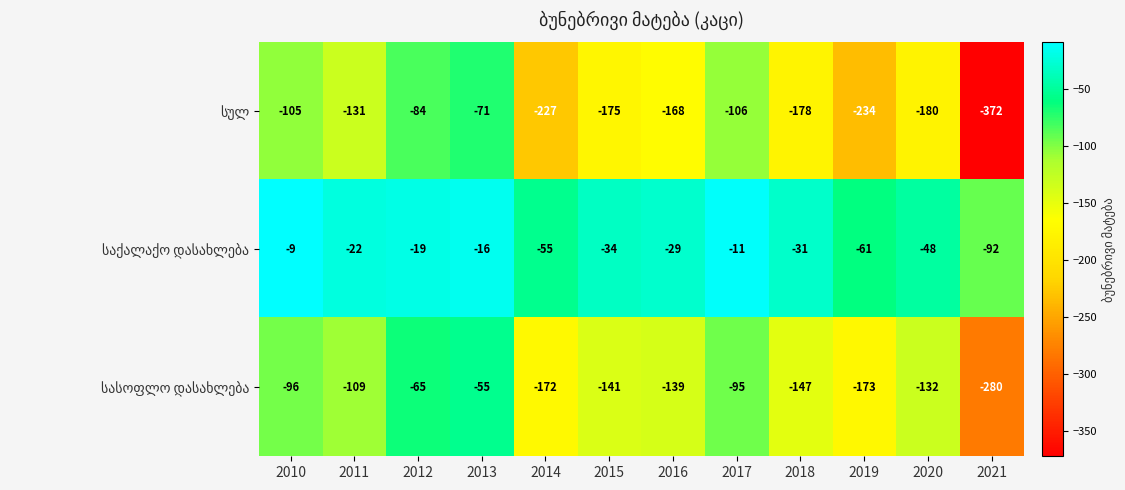

What is the smallest value displayed?

-372